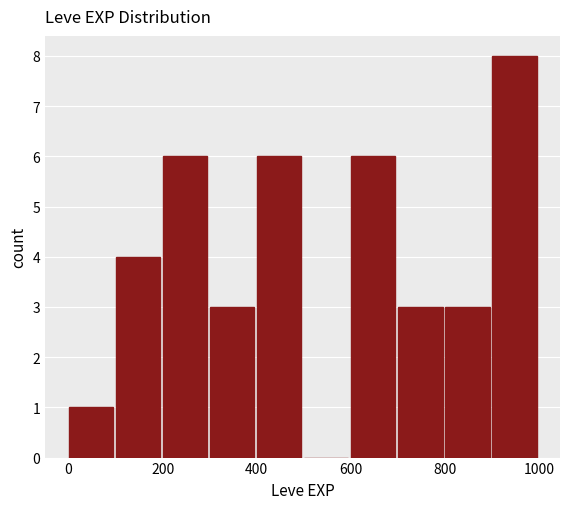

Reading left to right, transcribe this chart: for each bar, give the range it covers on the x-axis and its height. The values are not printed on the chart, so give them approximately, as read against the axis.

0 to 100: 1
100 to 200: 4
200 to 300: 6
300 to 400: 3
400 to 500: 6
500 to 600: 0
600 to 700: 6
700 to 800: 3
800 to 900: 3
900 to 1000: 8